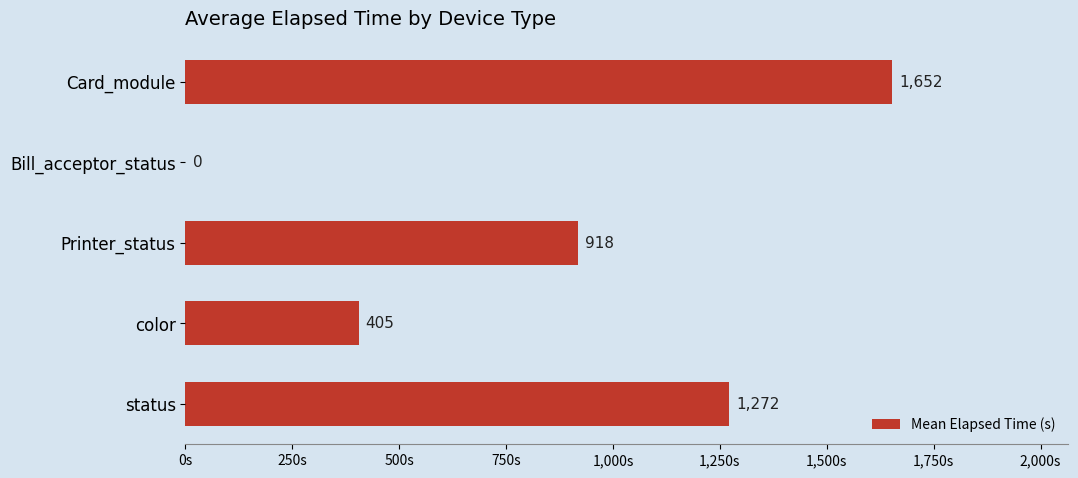

Between Printer_status and color, which is larger?

Printer_status